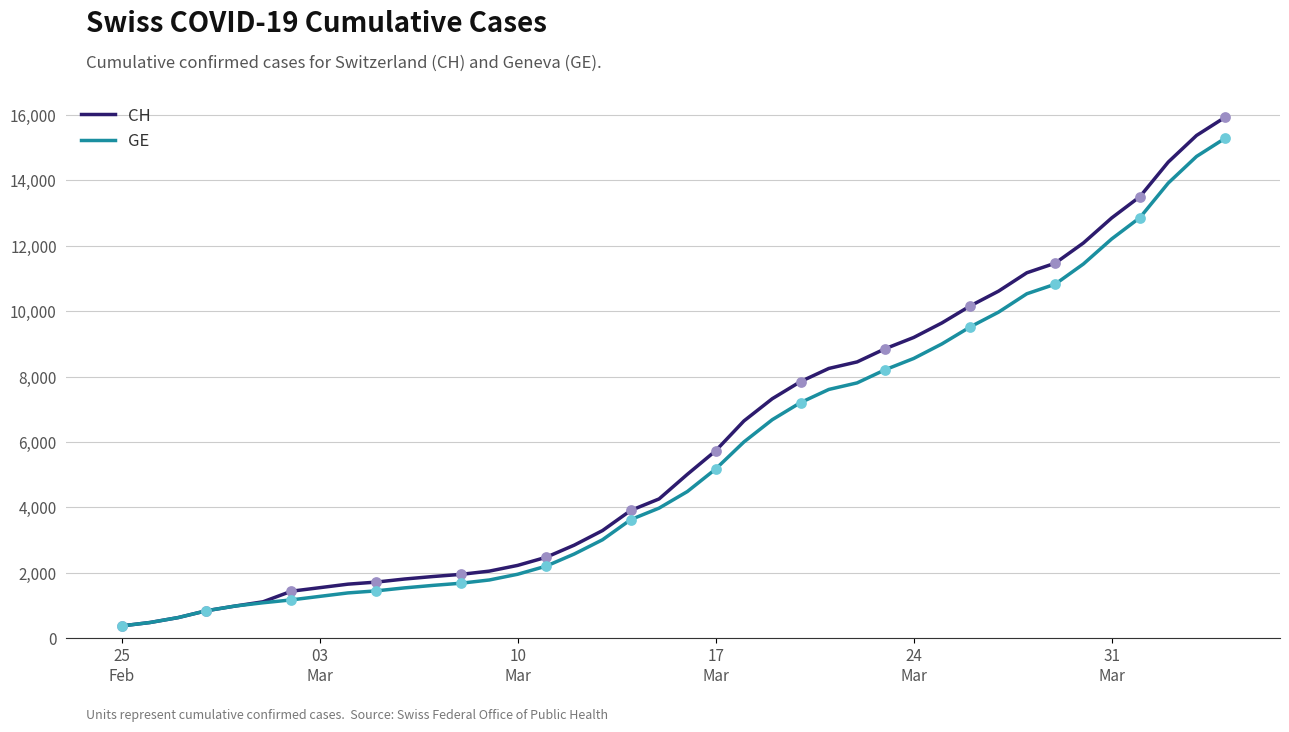

What is the maximum value for CH?

15926